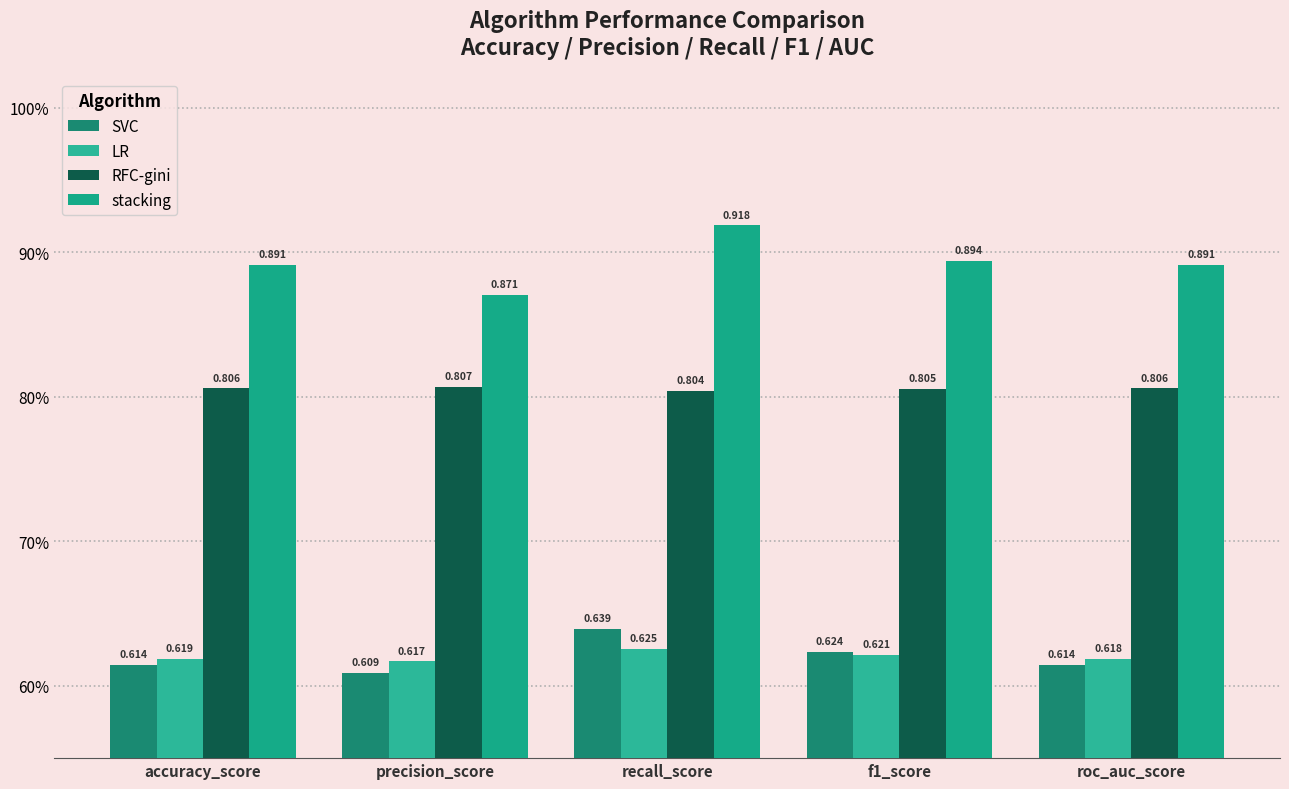

Which series changed the most between accuracy_score and recall_score?

stacking